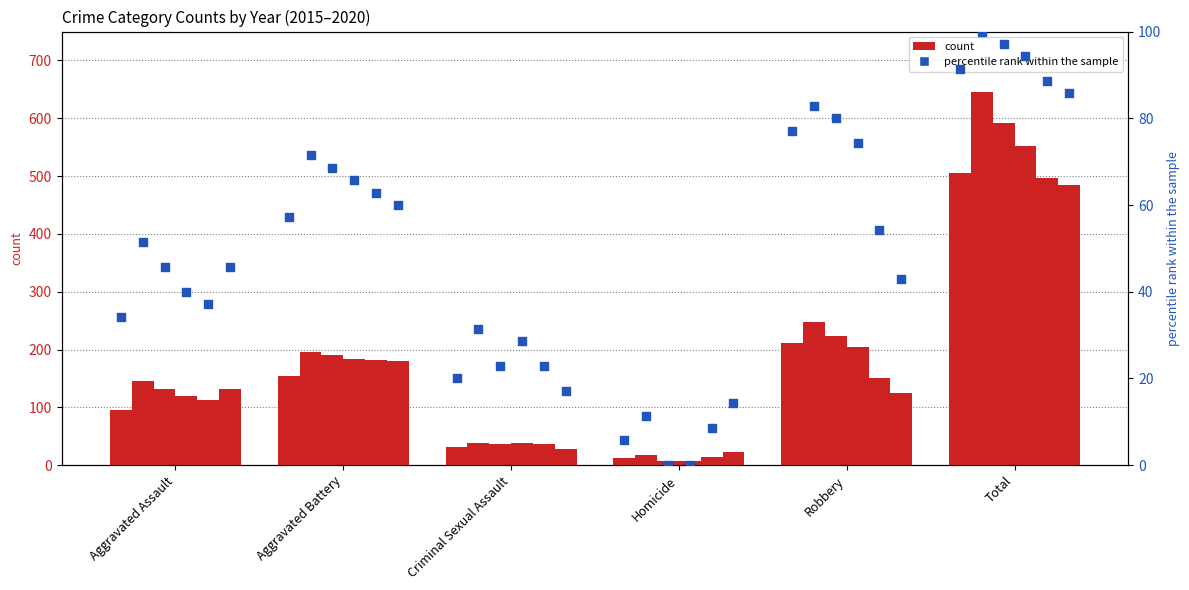

What is the change in value from Criminal Sexual Assault to Total?

+71.4